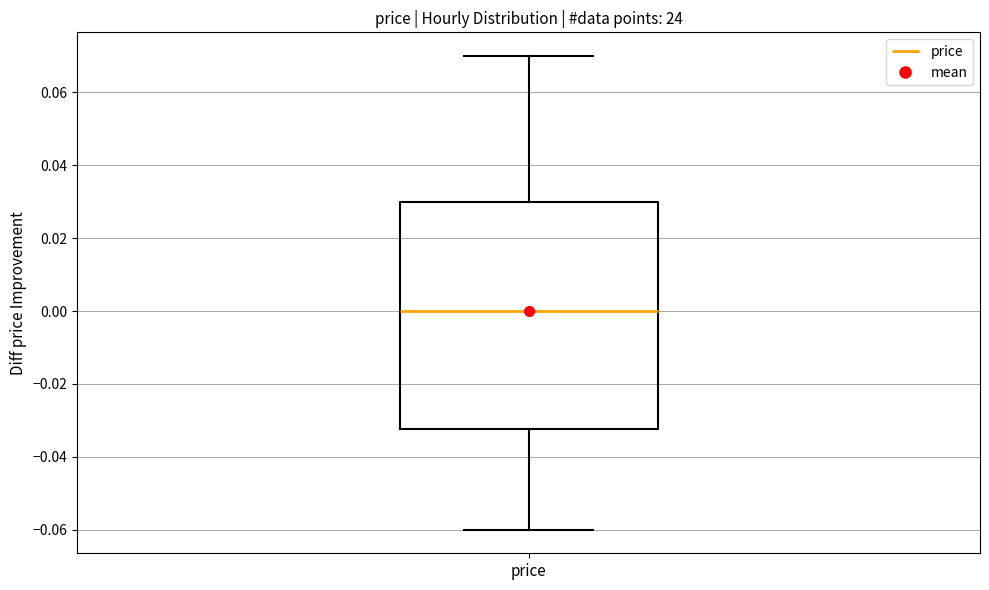

Read this box plot against the y-axis: the position of the median line, the range covered by the box, and the ends of both whiskers. The values are not printed on the chart, so give them approximately, as read against the axis.

median 0.000, box -0.032 to 0.030, whiskers -0.060 to 0.070